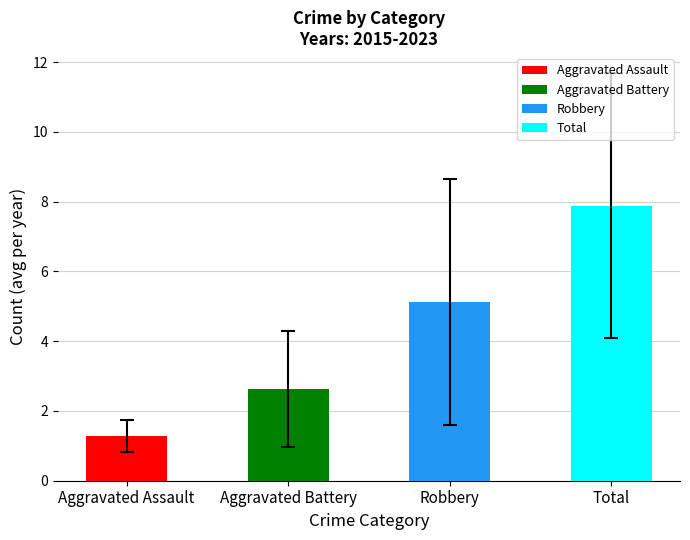

Is it true that the value at Total is 13.1?

False